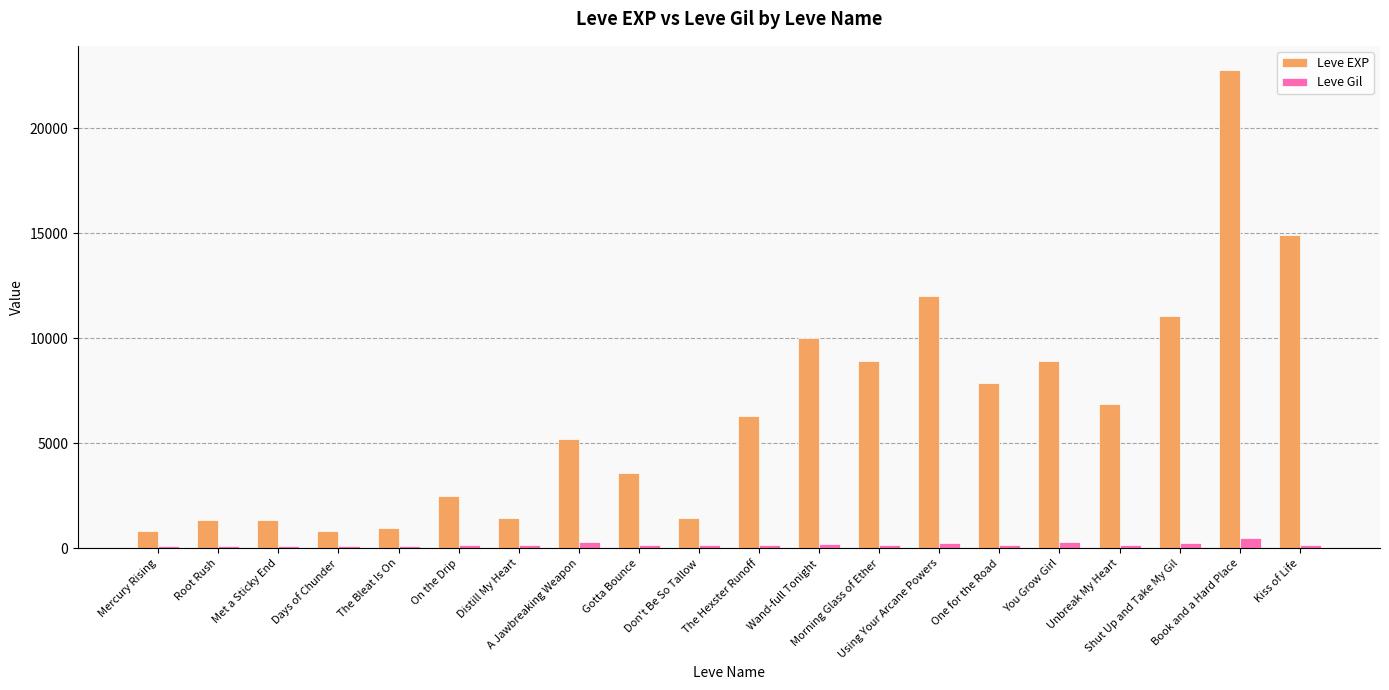

What is the value of the Leve EXP bar at the 2nd from the left?

1330